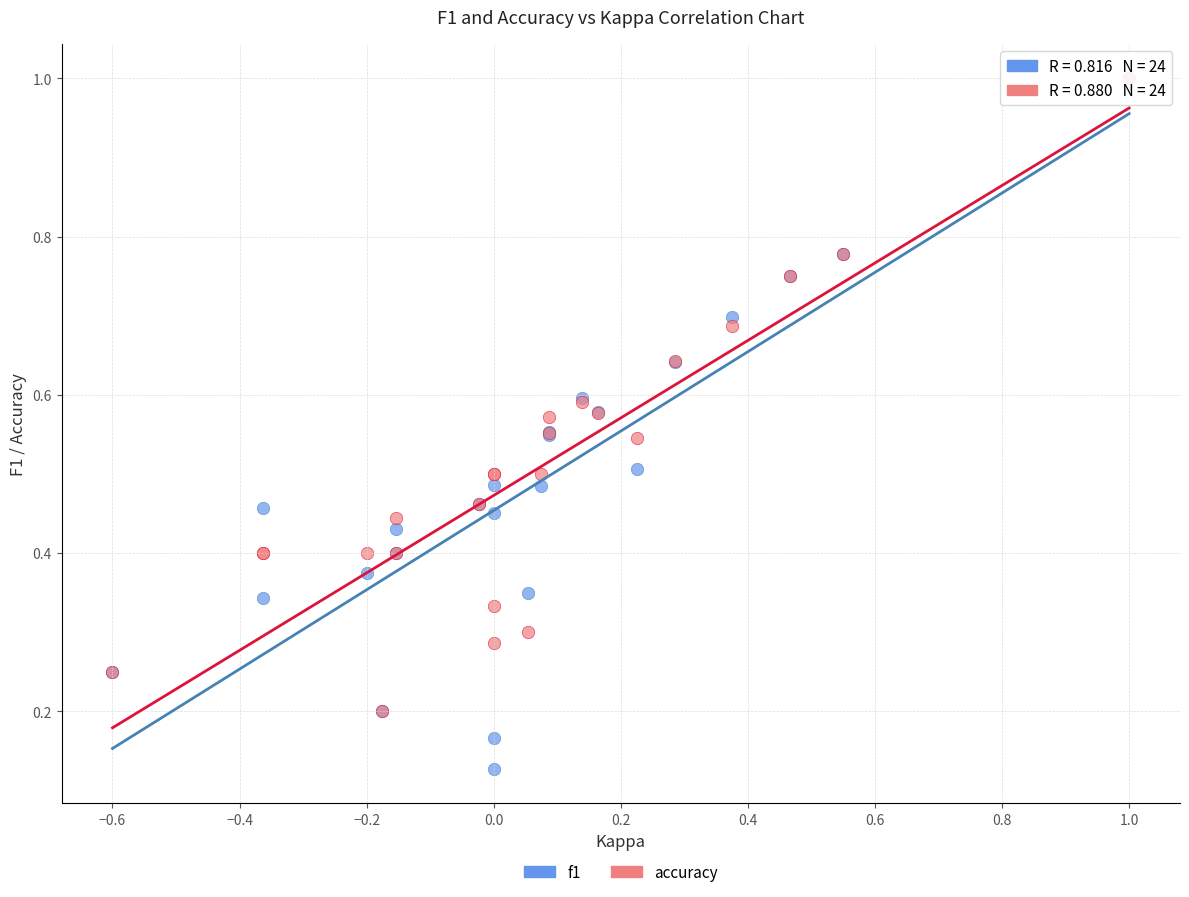

Which series reaches the minimum Y coordinate?

f1